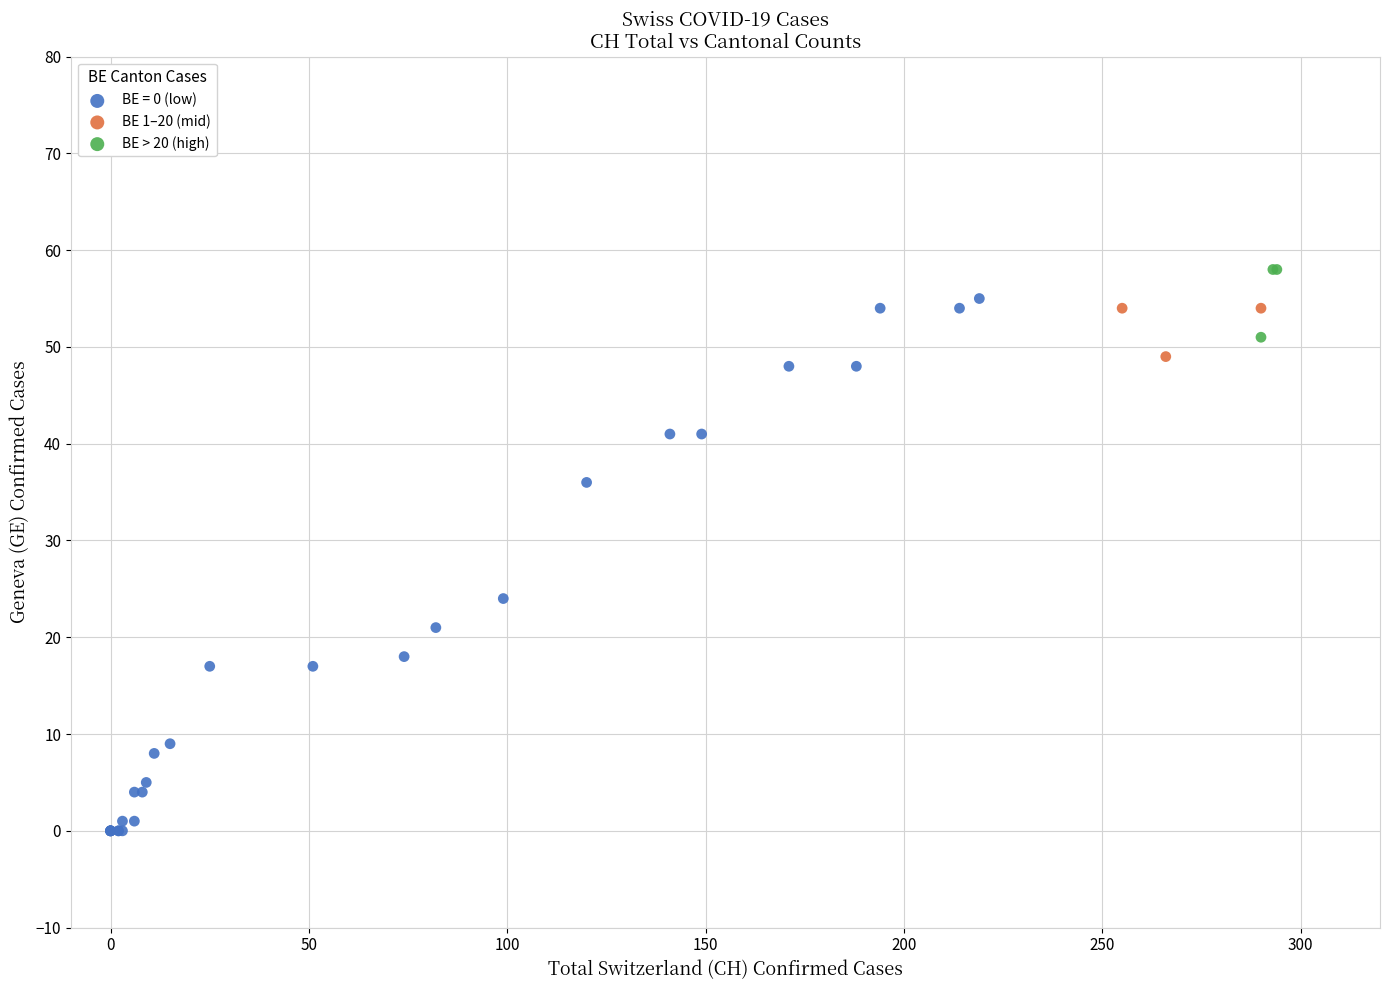

Which series has the largest Y range (max minus min)?

BE = 0 (low)